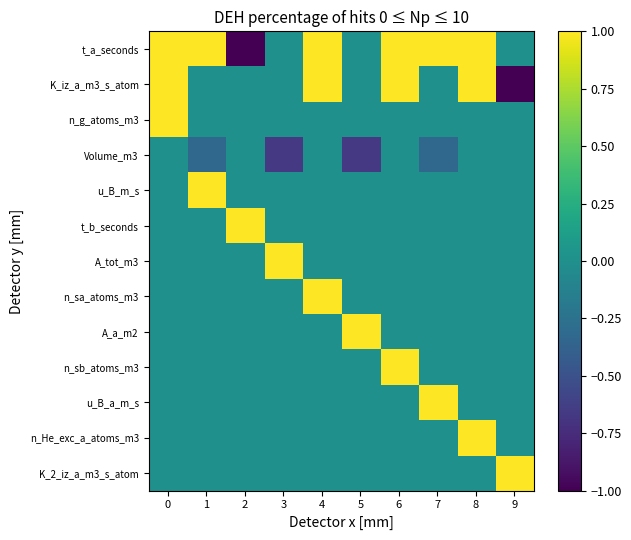

Reading left to right, list all the values displayed in this chart.

t_a_seconds: 0=1.0	1=1.0	2=-1.0	3=0.0	4=1.0	5=0.0	6=1.0	7=1.0	8=1.0	9=0.0
K_iz_a_m3_s_atom: 0=1.0	1=0.0	2=0.0	3=0.0	4=1.0	5=0.0	6=1.0	7=0.0	8=1.0	9=-1.0
n_g_atoms_m3: 0=1.0	1=0.0	2=0.0	3=0.0	4=0.0	5=0.0	6=0.0	7=0.0	8=0.0	9=0.0
Volume_m3: 0=0.0	1=-0.3	2=0.0	3=-0.7	4=0.0	5=-0.7	6=0.0	7=-0.3	8=0.0	9=0.0
u_B_m_s: 0=0.0	1=1.0	2=0.0	3=0.0	4=0.0	5=0.0	6=0.0	7=0.0	8=0.0	9=0.0
t_b_seconds: 0=0.0	1=0.0	2=1.0	3=0.0	4=0.0	5=0.0	6=0.0	7=0.0	8=0.0	9=0.0
A_tot_m3: 0=0.0	1=0.0	2=0.0	3=1.0	4=0.0	5=0.0	6=0.0	7=0.0	8=0.0	9=0.0
n_sa_atoms_m3: 0=0.0	1=0.0	2=0.0	3=0.0	4=1.0	5=0.0	6=0.0	7=0.0	8=0.0	9=0.0
A_a_m2: 0=0.0	1=0.0	2=0.0	3=0.0	4=0.0	5=1.0	6=0.0	7=0.0	8=0.0	9=0.0
n_sb_atoms_m3: 0=0.0	1=0.0	2=0.0	3=0.0	4=0.0	5=0.0	6=1.0	7=0.0	8=0.0	9=0.0
u_B_a_m_s: 0=0.0	1=0.0	2=0.0	3=0.0	4=0.0	5=0.0	6=0.0	7=1.0	8=0.0	9=0.0
n_He_exc_a_atoms_m3: 0=0.0	1=0.0	2=0.0	3=0.0	4=0.0	5=0.0	6=0.0	7=0.0	8=1.0	9=0.0
K_2_iz_a_m3_s_atom: 0=0.0	1=0.0	2=0.0	3=0.0	4=0.0	5=0.0	6=0.0	7=0.0	8=0.0	9=1.0